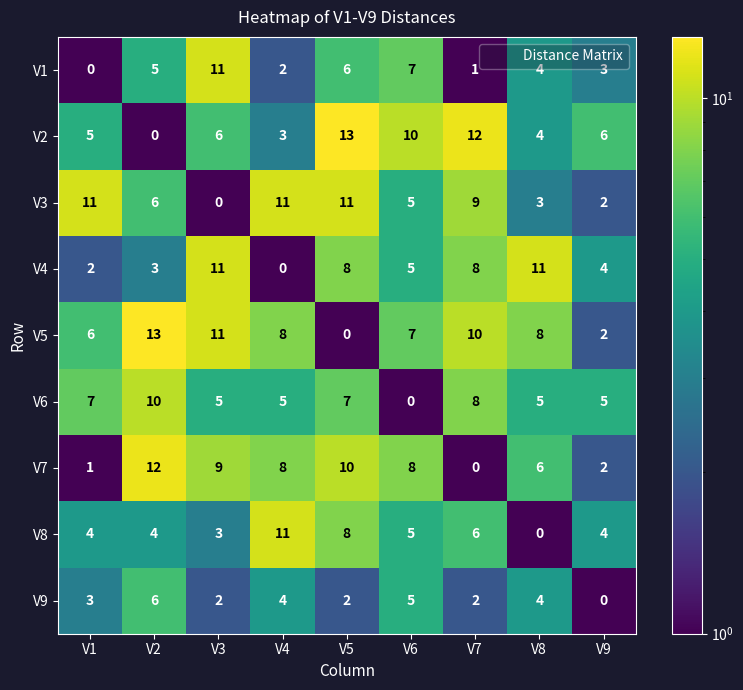

Read the V5 value at V4.

8